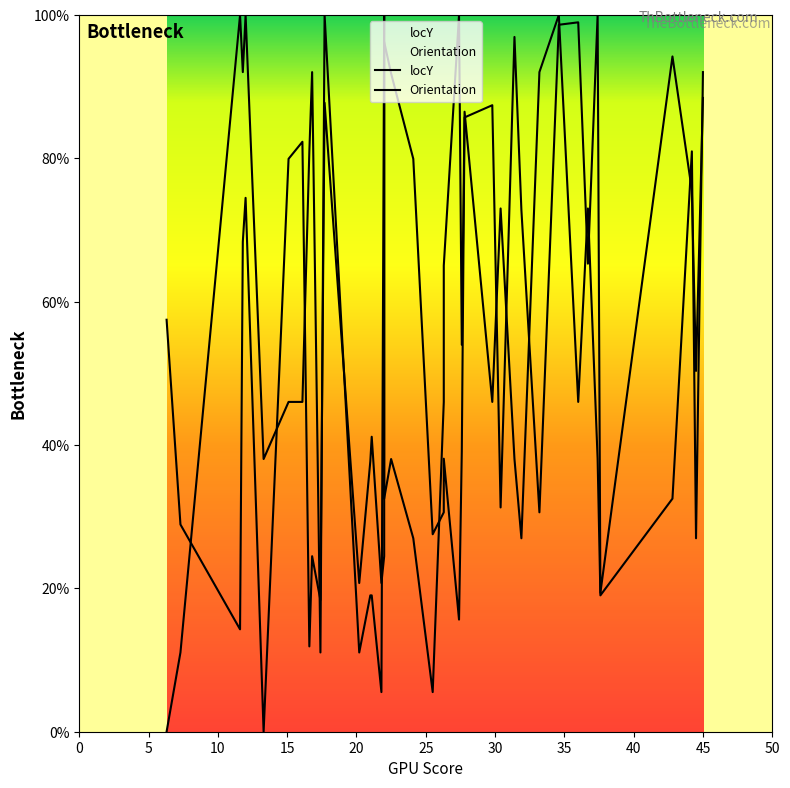

Is the value of locY at 30 greater than the value of Orientation at 16?

No